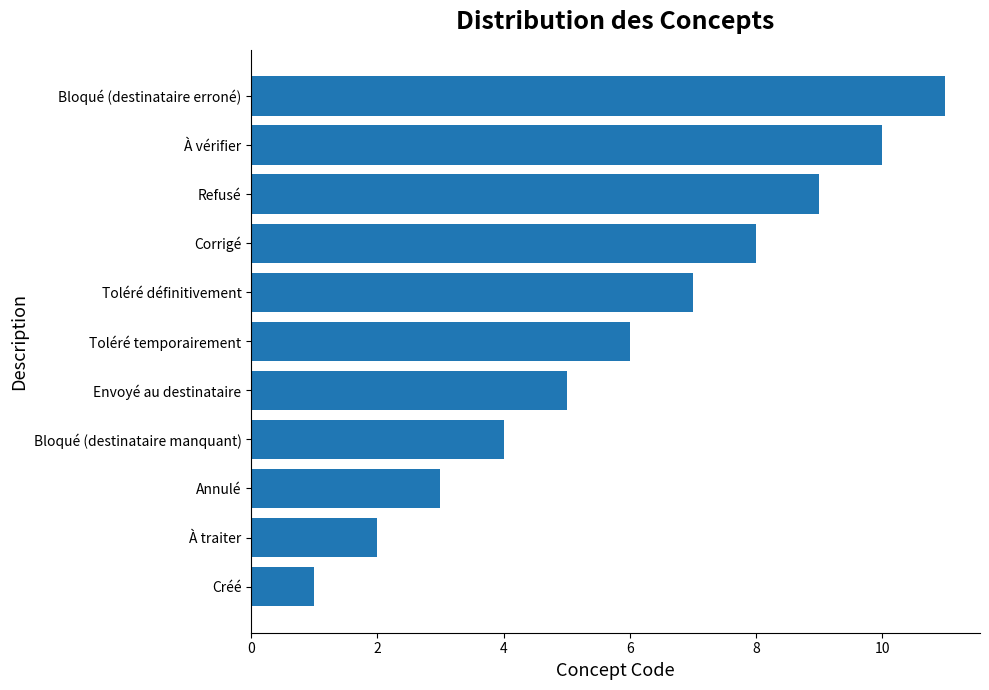

List the labels in order of value, largest first.

Bloqué (destinataire erroné), À vérifier, Refusé, Corrigé, Toléré définitivement, Toléré temporairement, Envoyé au destinataire, Bloqué (destinataire manquant), Annulé, À traiter, Créé